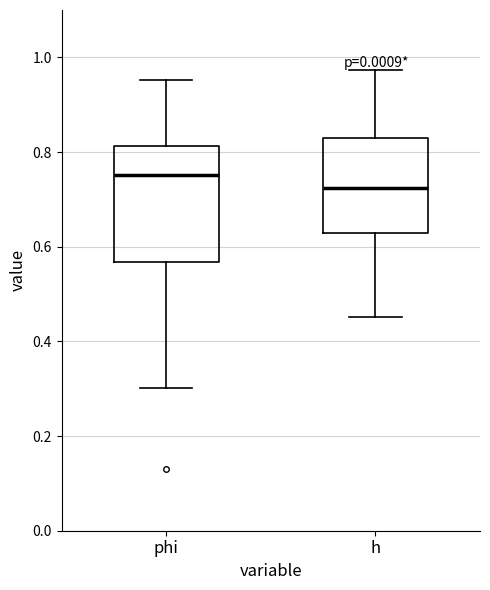

Reading left to right, transcribe this box plot: for each box, give where its median line is, the range the box spans, and where its two whiskers end, as read against the y-axis. The values are not printed on the chart, so give them approximately, as read against the axis.

phi: median 0.76, box 0.56 to 0.82, whiskers 0.30 to 0.96
h: median 0.72, box 0.62 to 0.82, whiskers 0.46 to 0.98